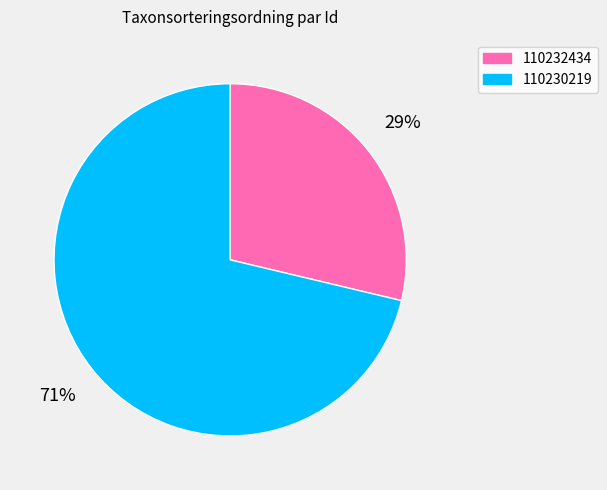

Which slice is the smallest?

110232434